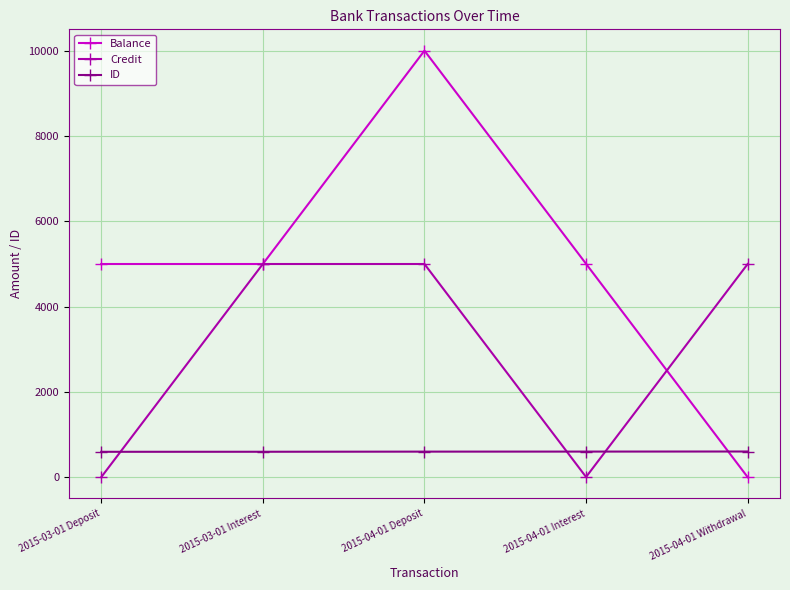

How many intersections are there between ID and Balance?

1